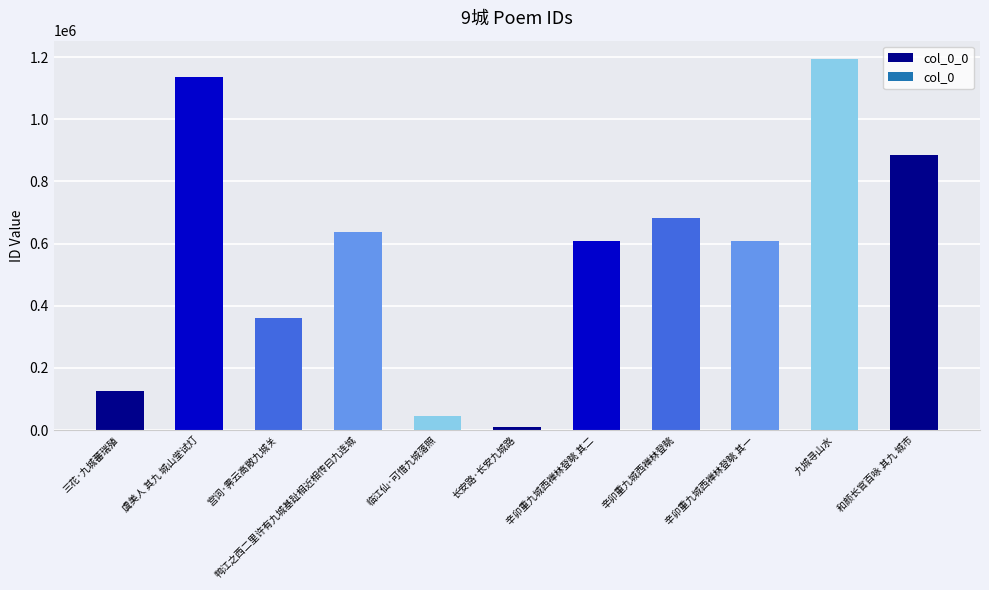

What is the change in value from 临江仙·可惜九城落照 to 辛卯重九城西禅林登眺 其一?

+562533